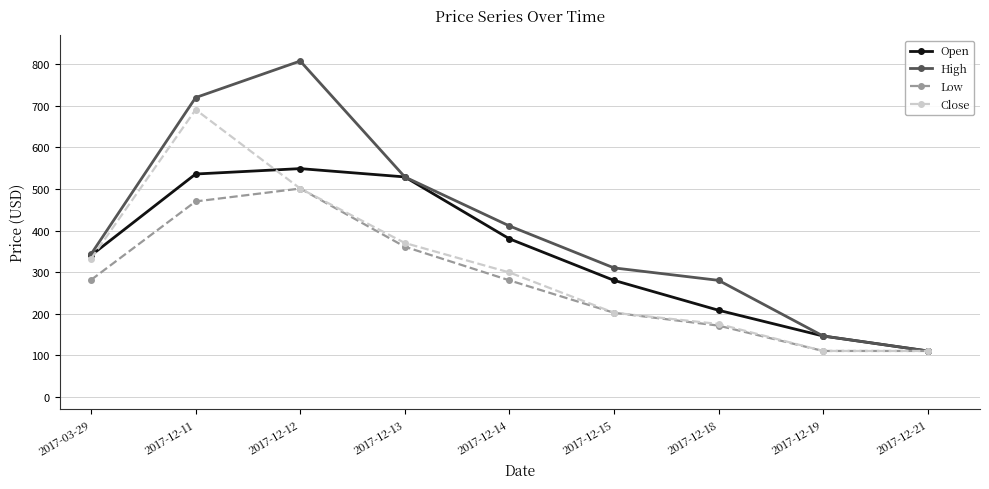

At which label is High closest to 459?

2017-12-14